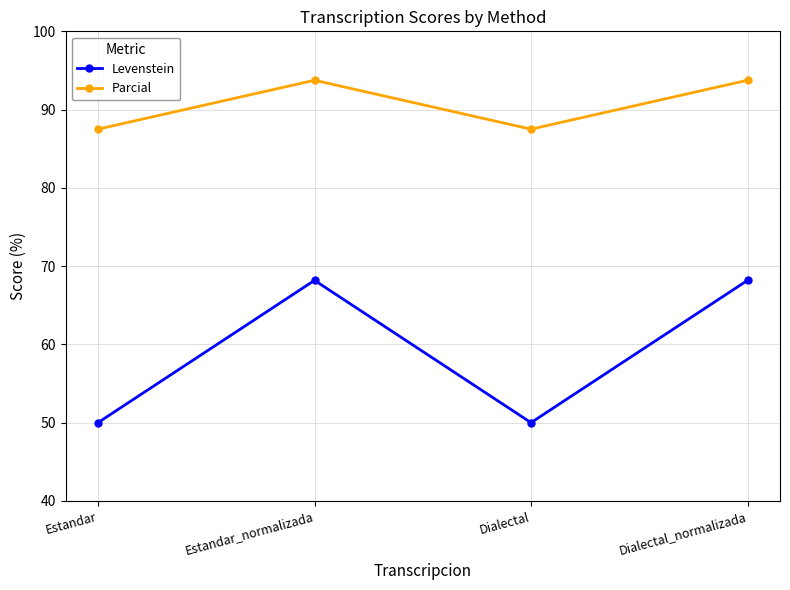

What is the greatest value displayed?

93.8